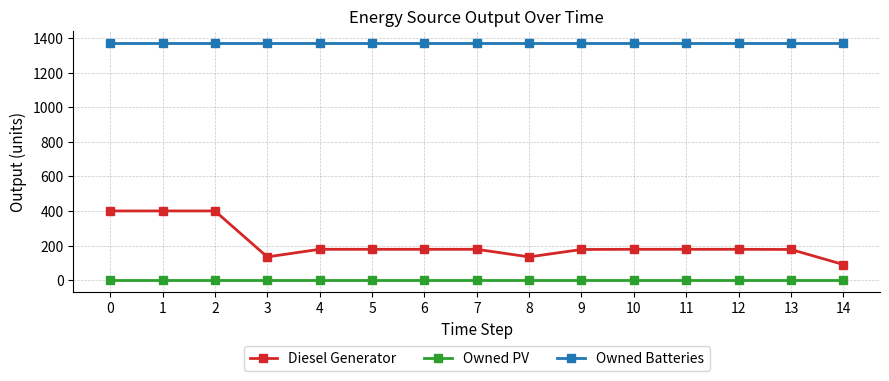

Which series has the largest total across all categories?

Owned Batteries